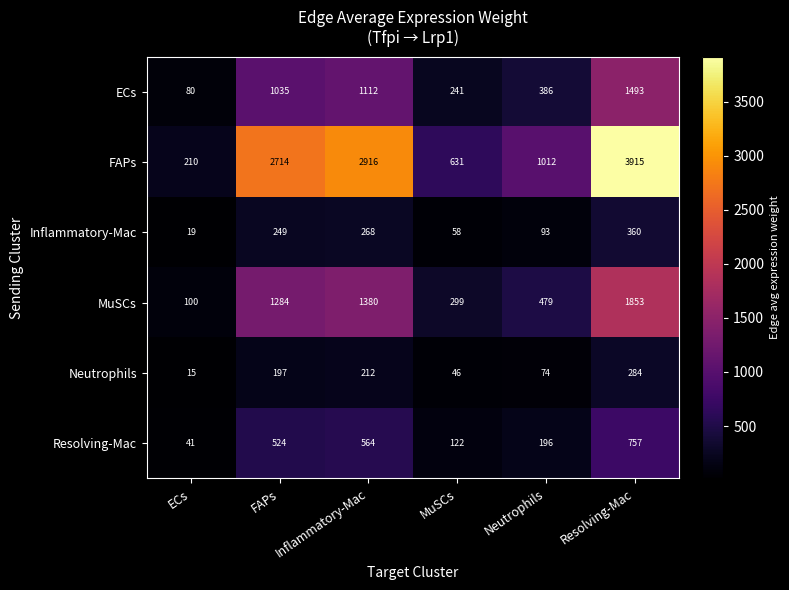

True or false: Neutrophils has a value of 71 at MuSCs.

False